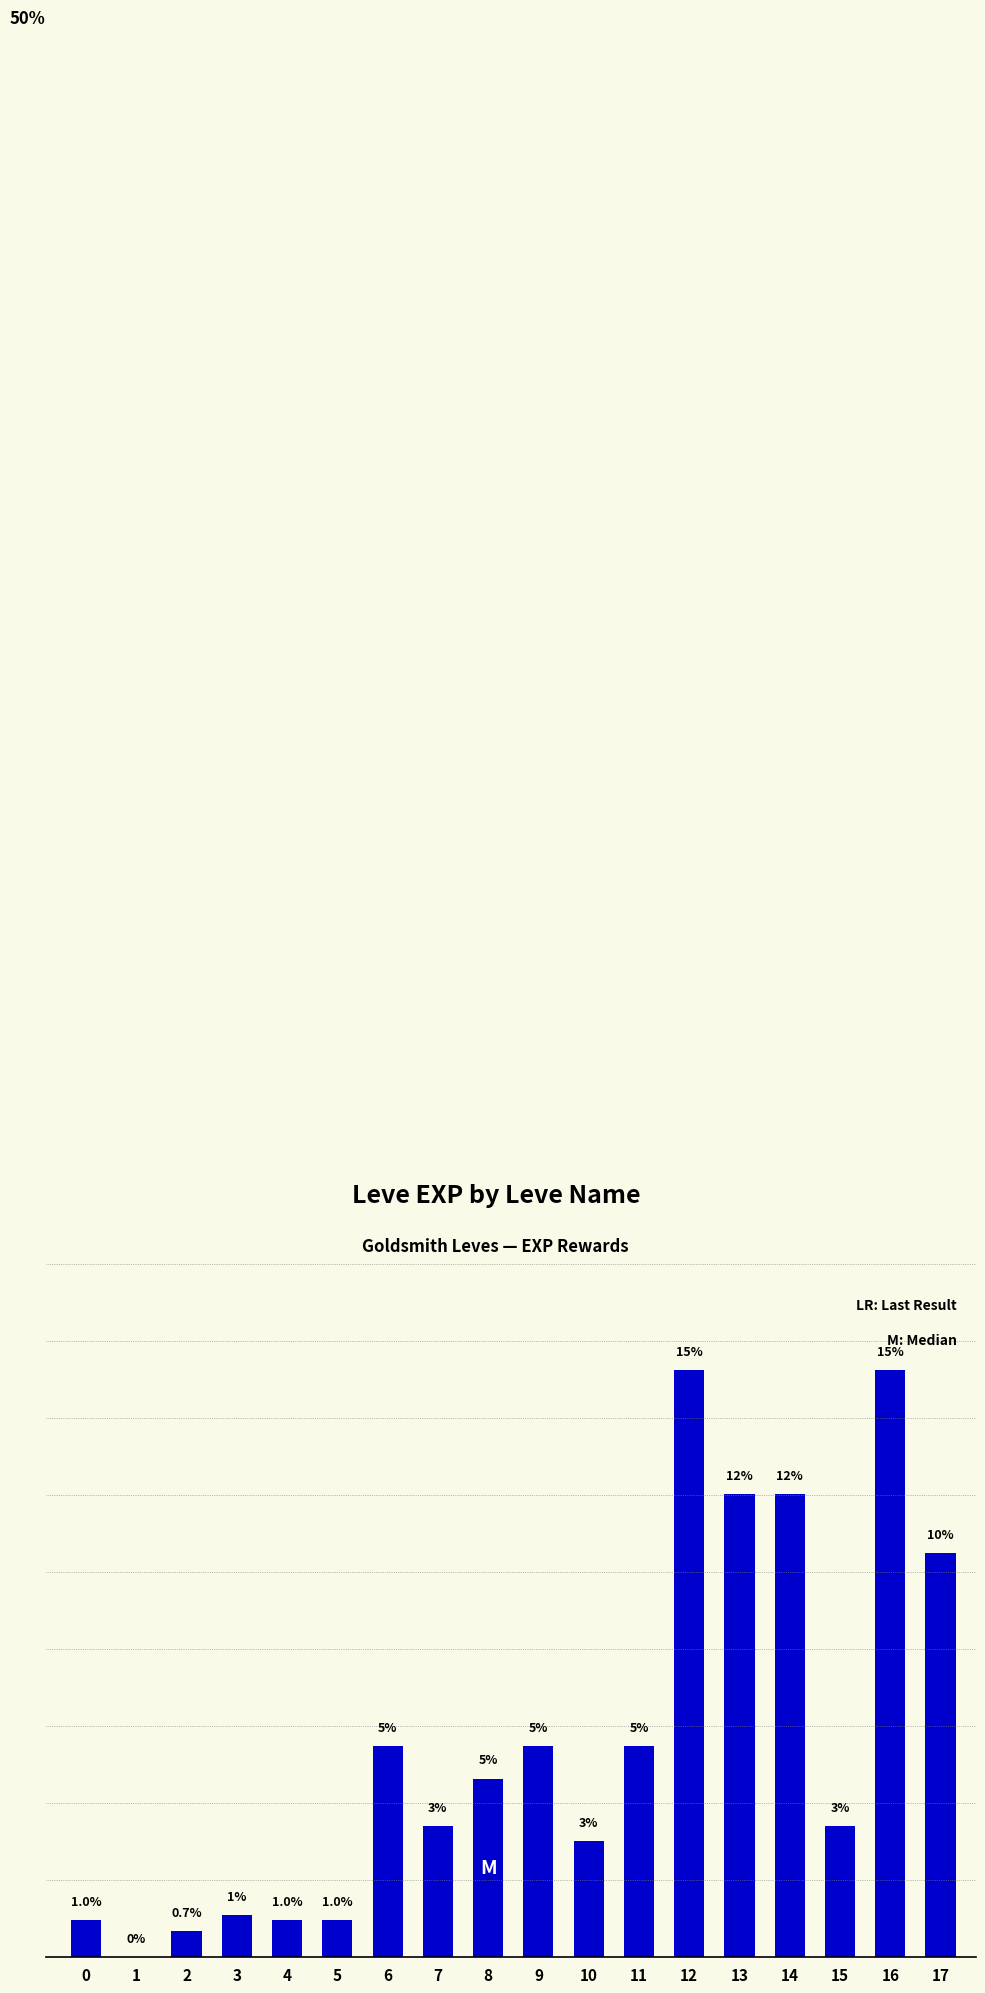

Are the bars horizontal?

No